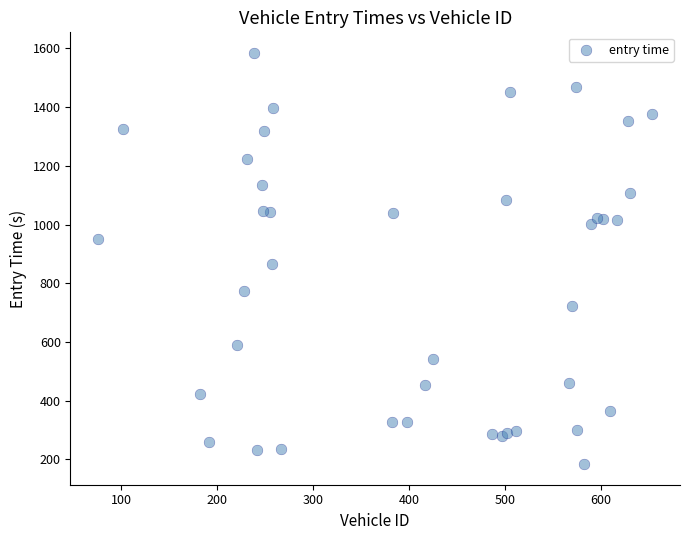

What Y value in the scatter plot is closest to 884?

864.9